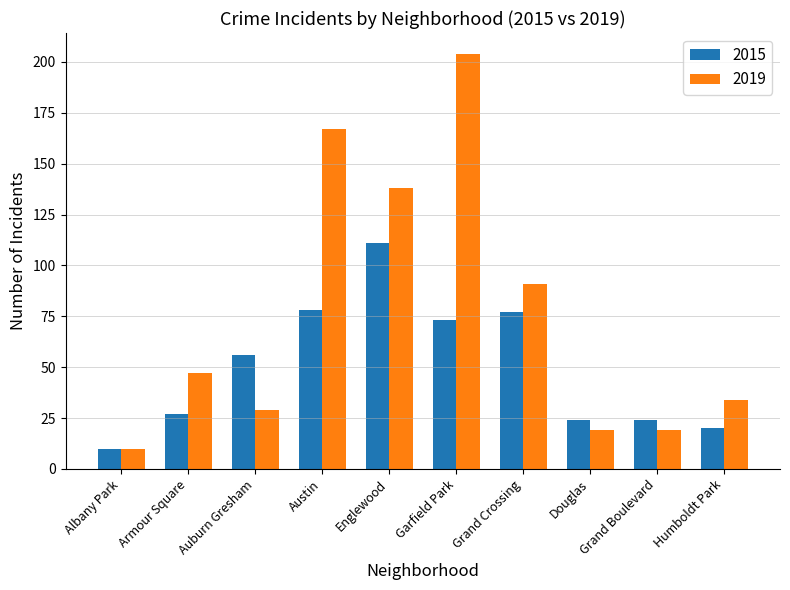

What is the label of the 4th bar from the left?

Austin